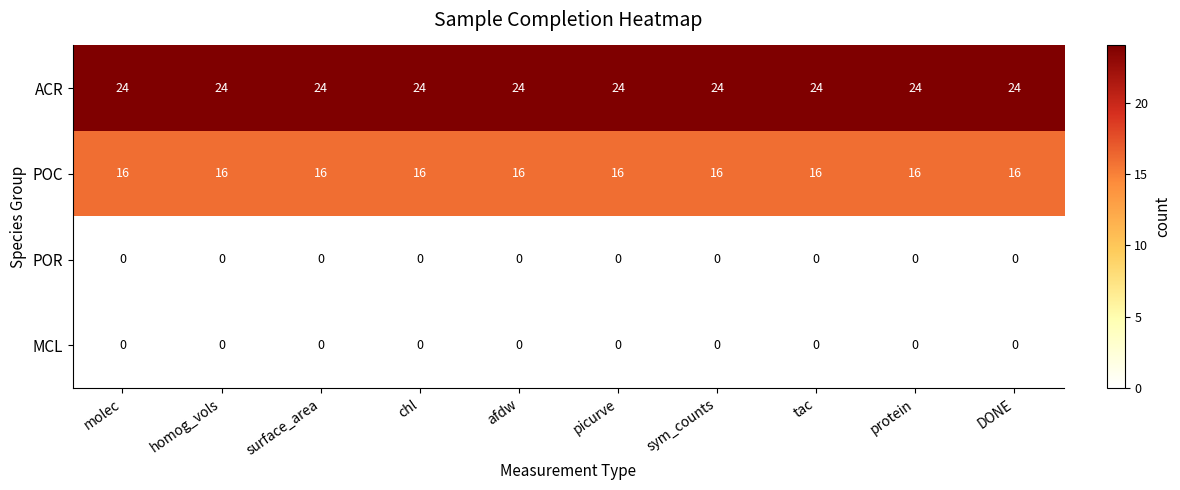

What is the difference between the highest and lowest values at DONE?

24